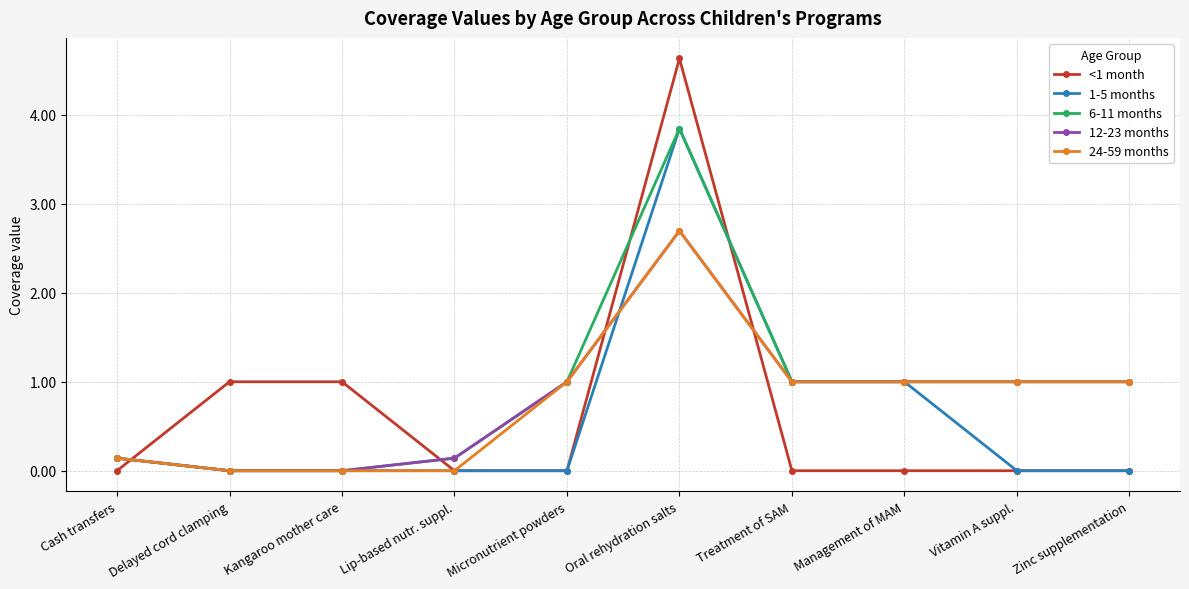

Is the value of 1-5 months at Delayed cord clamping greater than the value of 12-23 months at Zinc supplementation?

No